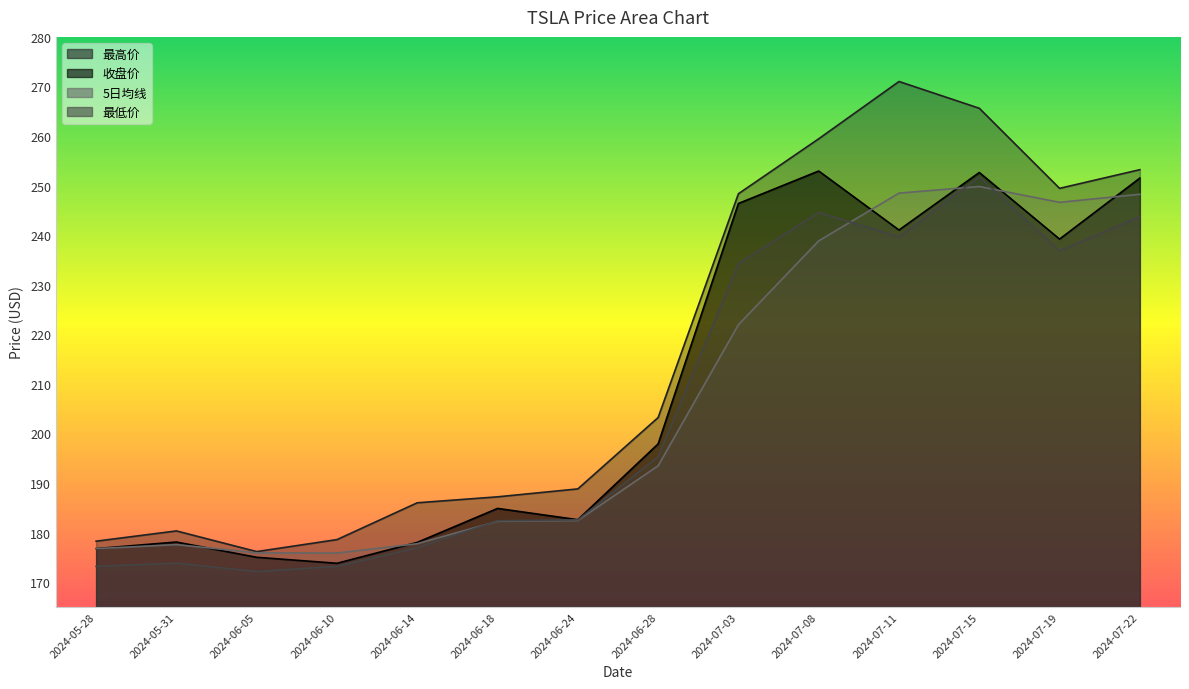

How many data points does each series have?

14